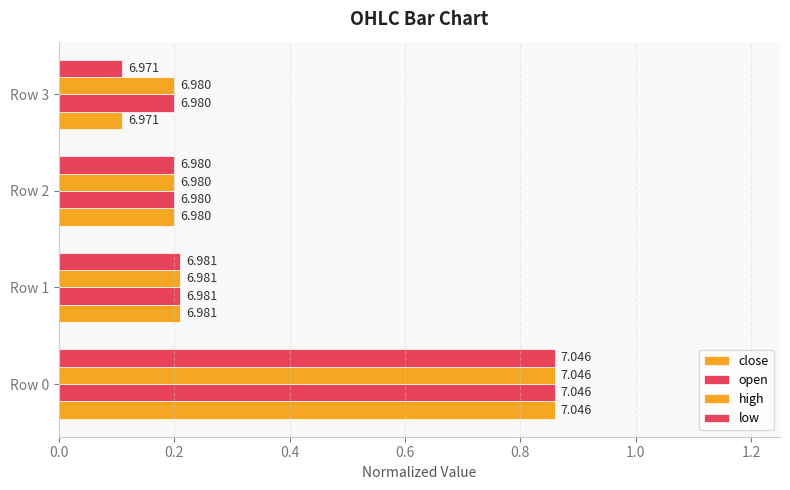

Reading left to right, what are all the values shown in this chart?

close: 0.9	0.2	0.2	0.1
open: 0.9	0.2	0.2	0.2
high: 0.9	0.2	0.2	0.2
low: 0.9	0.2	0.2	0.1